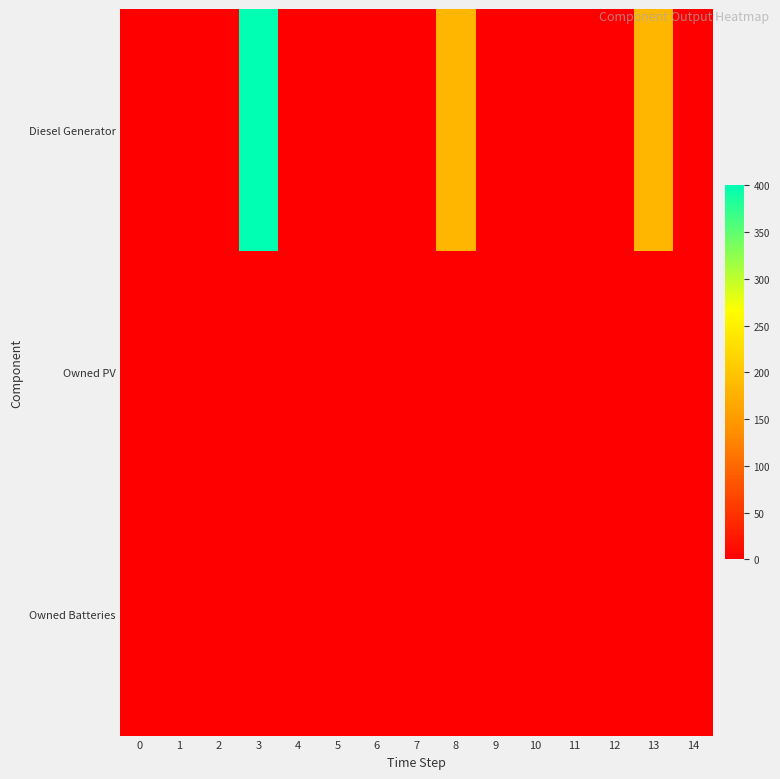

Which series has the widest spread of values?

Diesel Generator